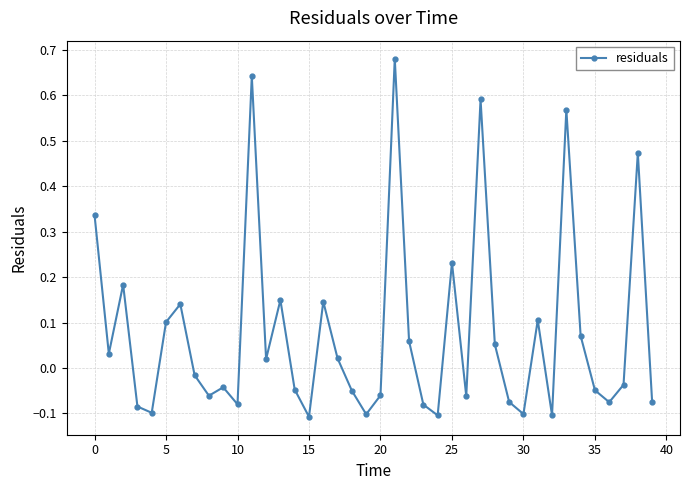

How many values exceed 0?

19